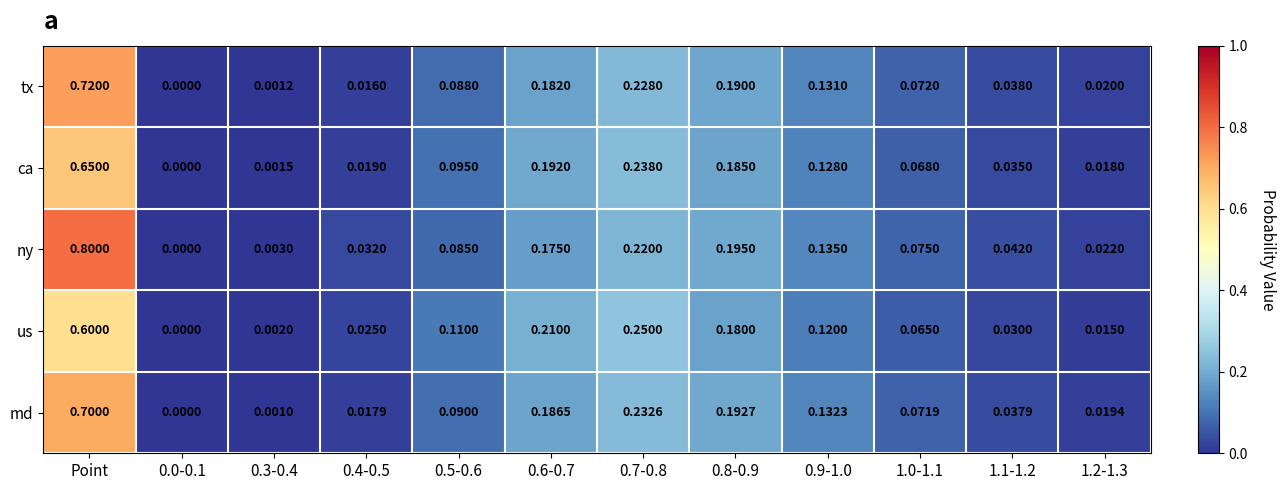

Between 0.5-0.6 and 0.7-0.8, which series saw the biggest shift?

ca